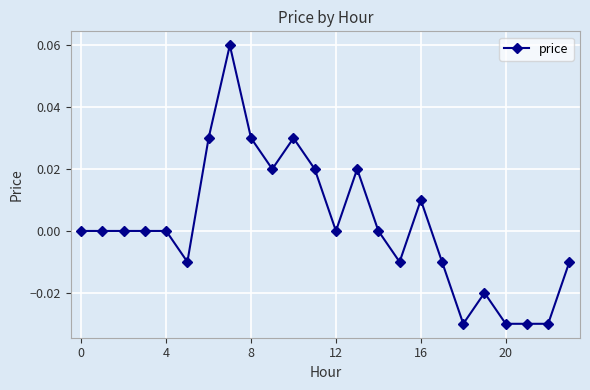

How many lines are shown in the chart?

1